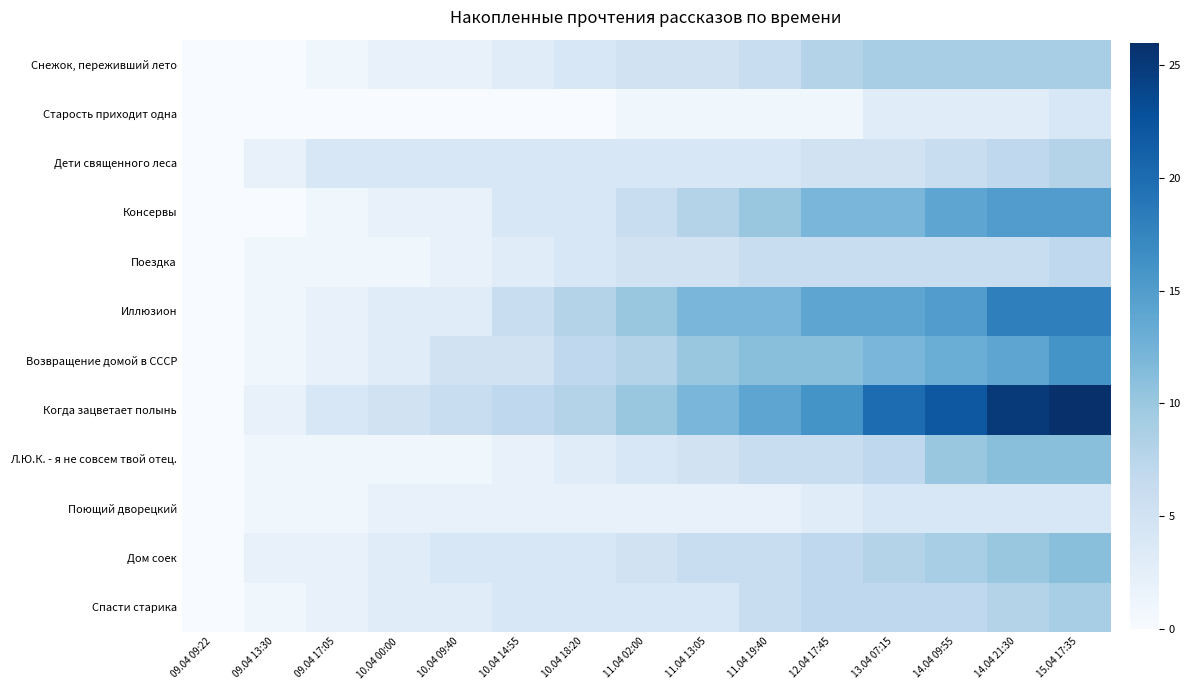

Which series has the largest range (max minus min)?

Когда зацветает полынь